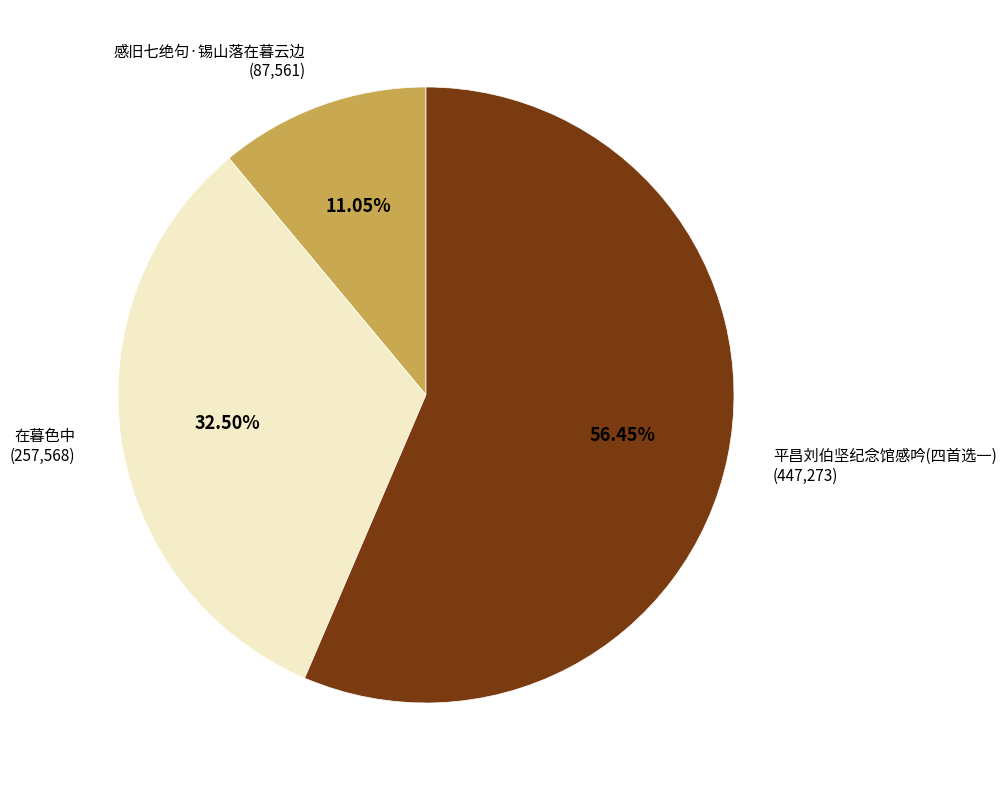

To the nearest percent, what portion does 感旧七绝句·锡山落在暮云边 represent?

11%